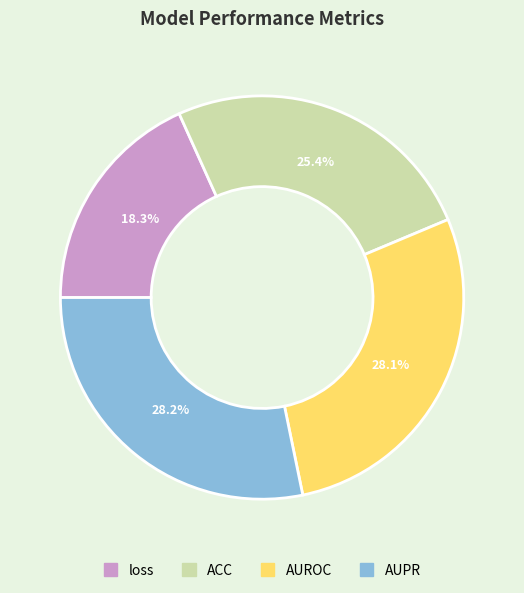

To the nearest percent, what percentage of the pie is AUROC?

28%